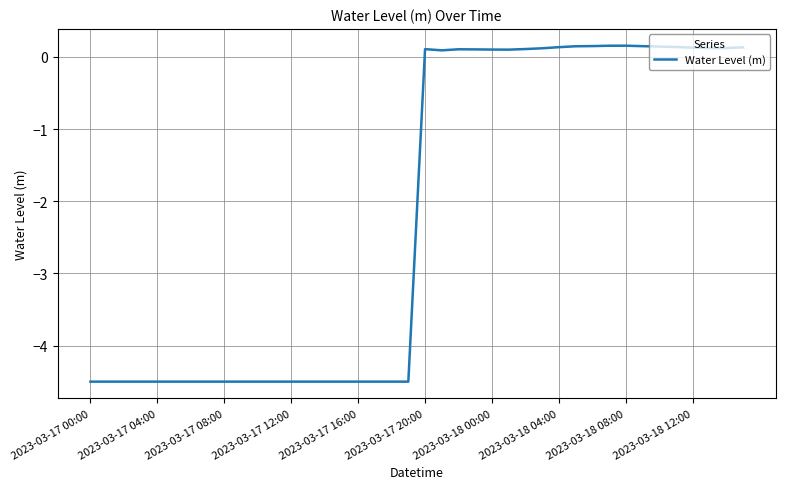

What is the minimum value shown in the chart?

-4.5